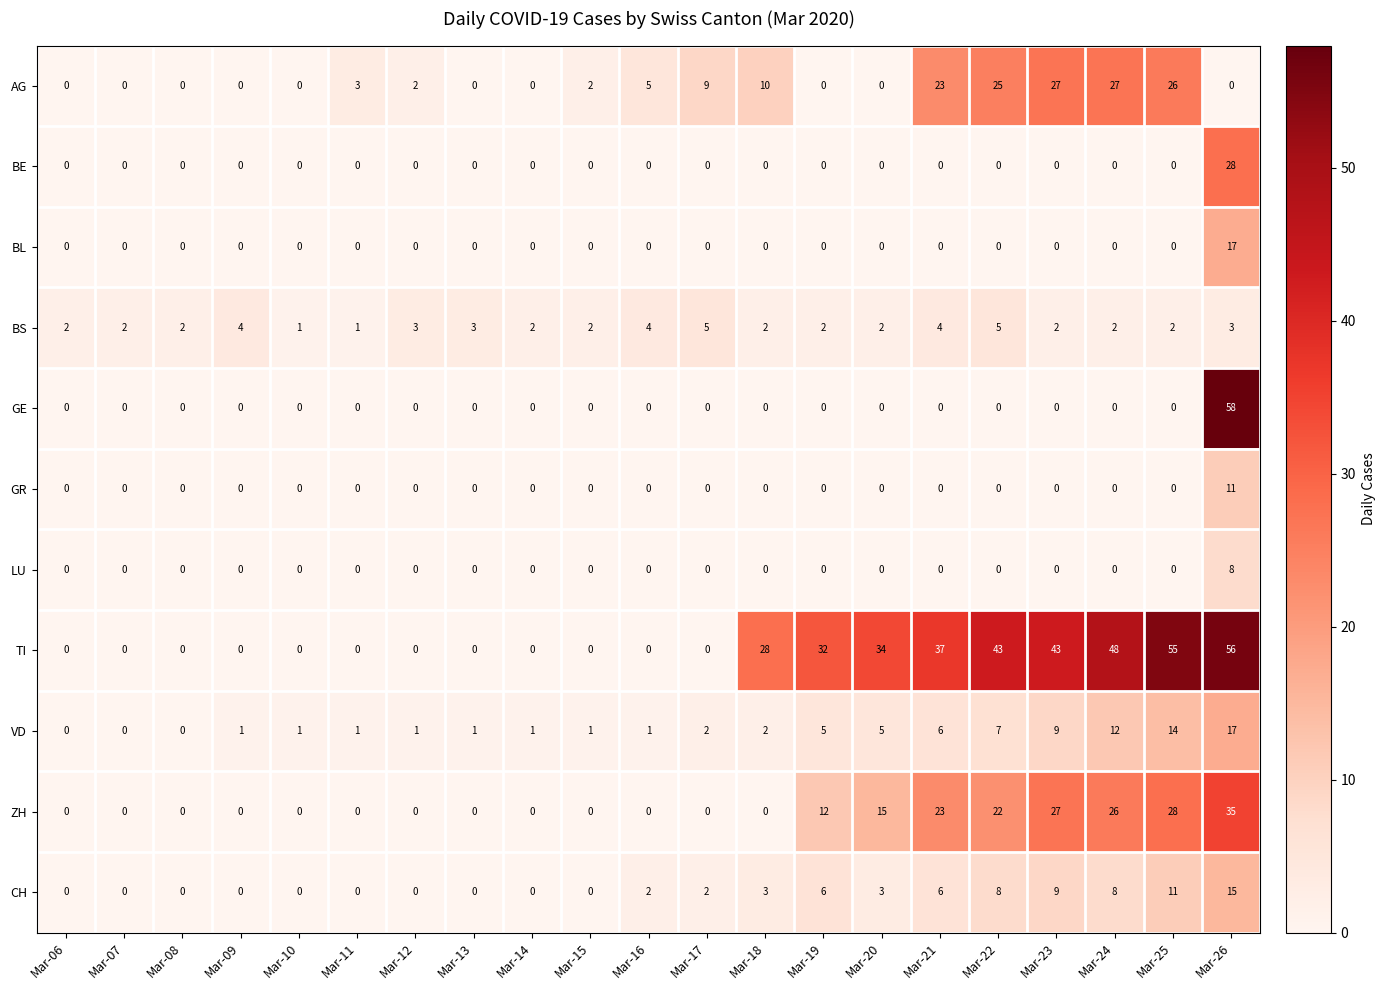

True or false: BE has a value of -15 at Mar-12.

False